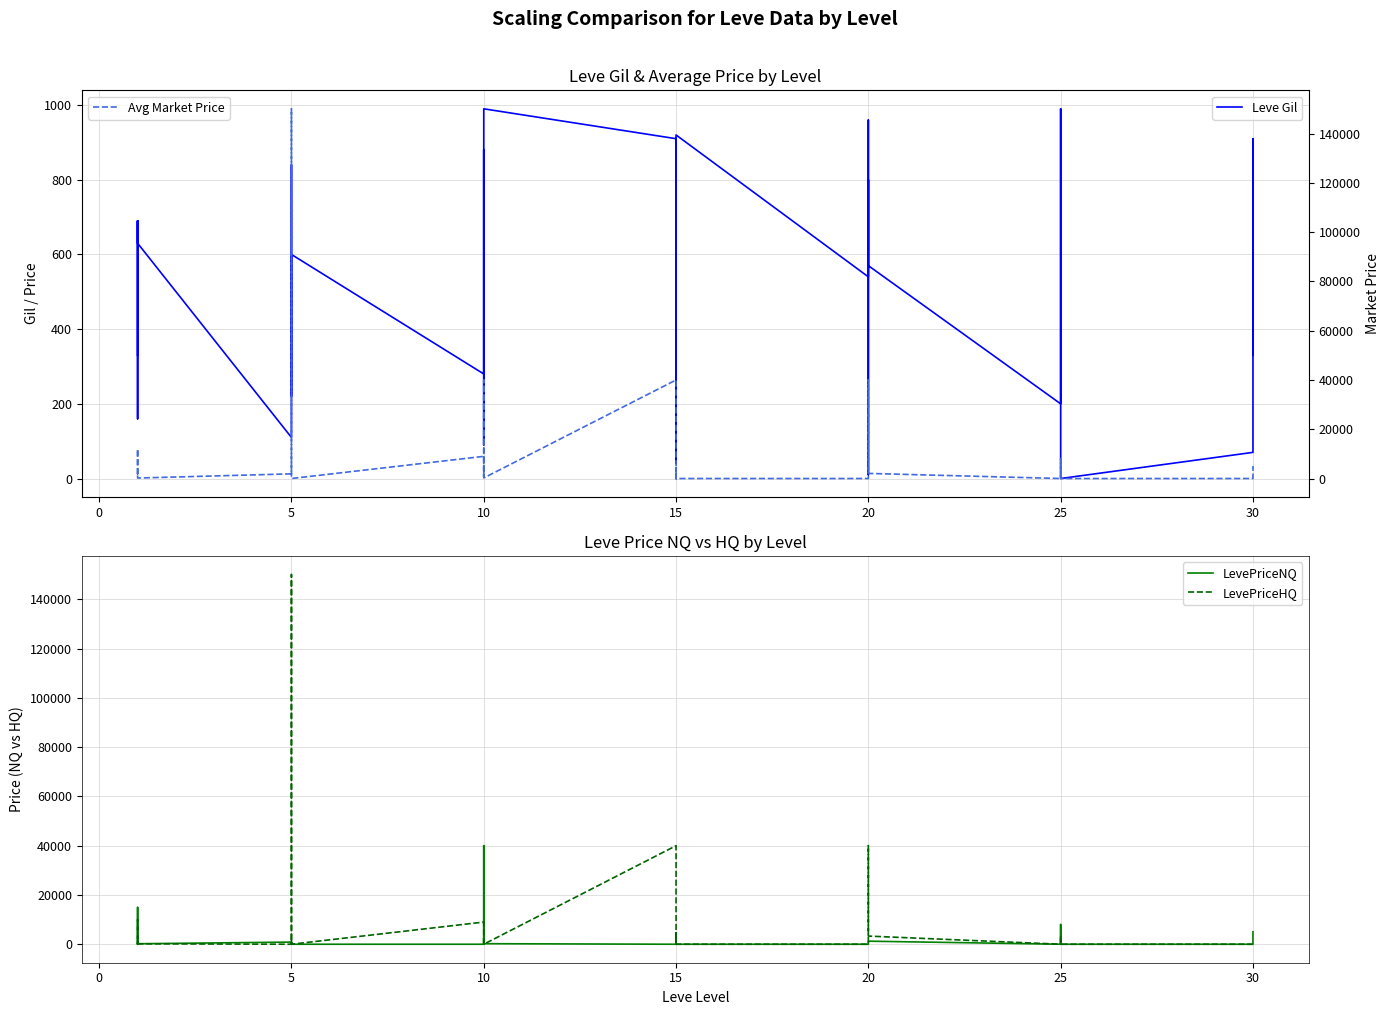

Which series ends up on top after the final intersection of Avg Market Price and Leve Gil?

Avg Market Price